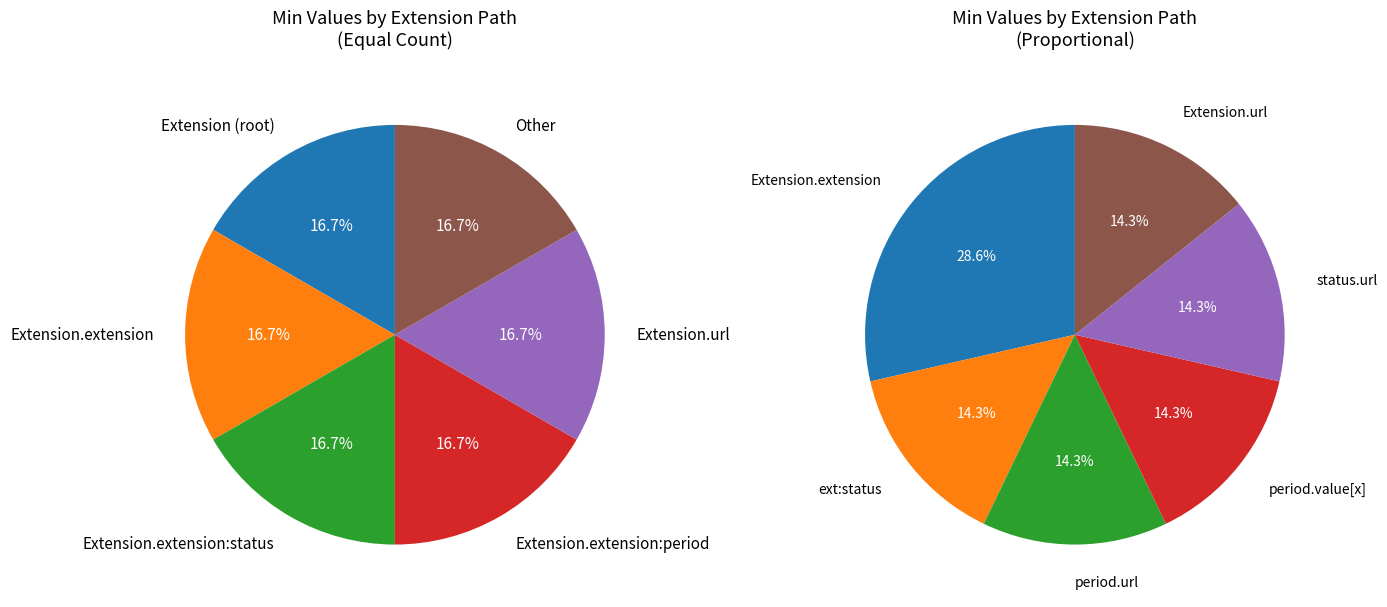

How many slices are in this pie chart?

12